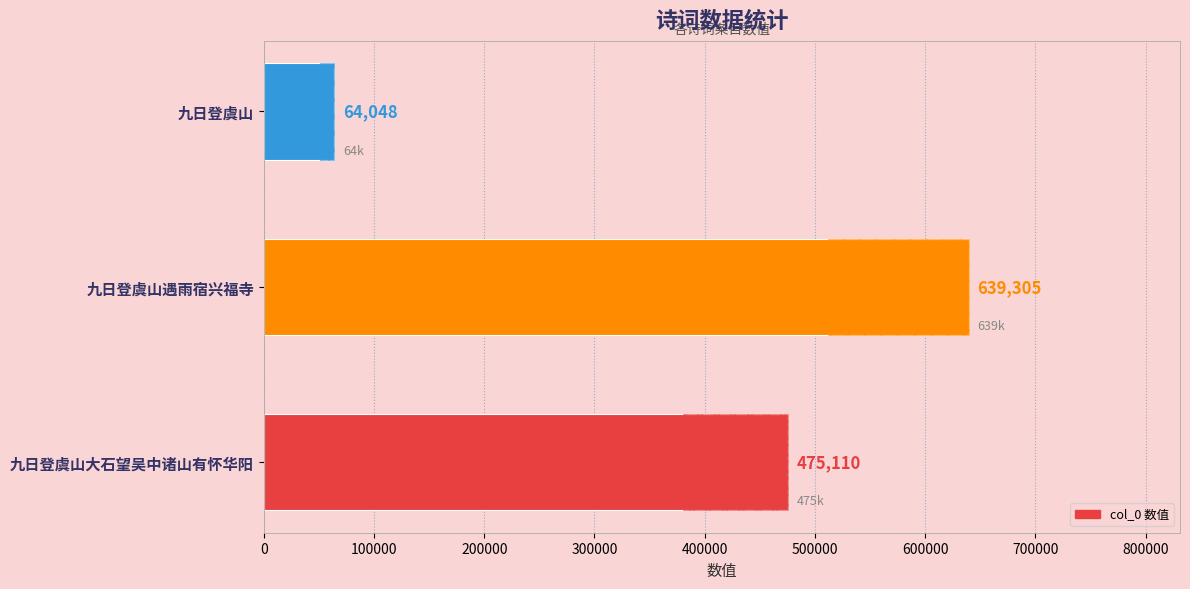

How many data points are less than 475110?

1